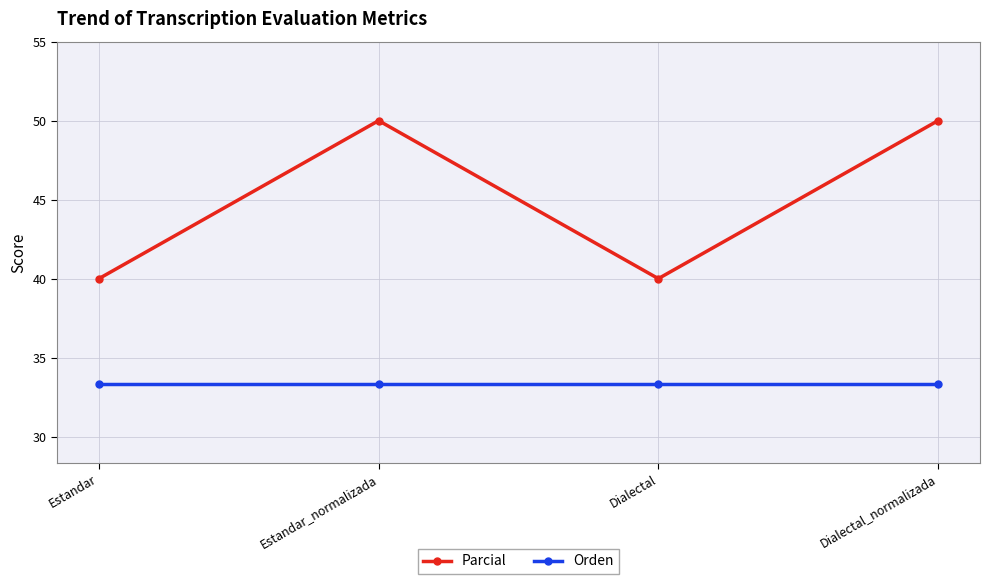

What is the total value across all series at Dialectal_normalizada?

83.3